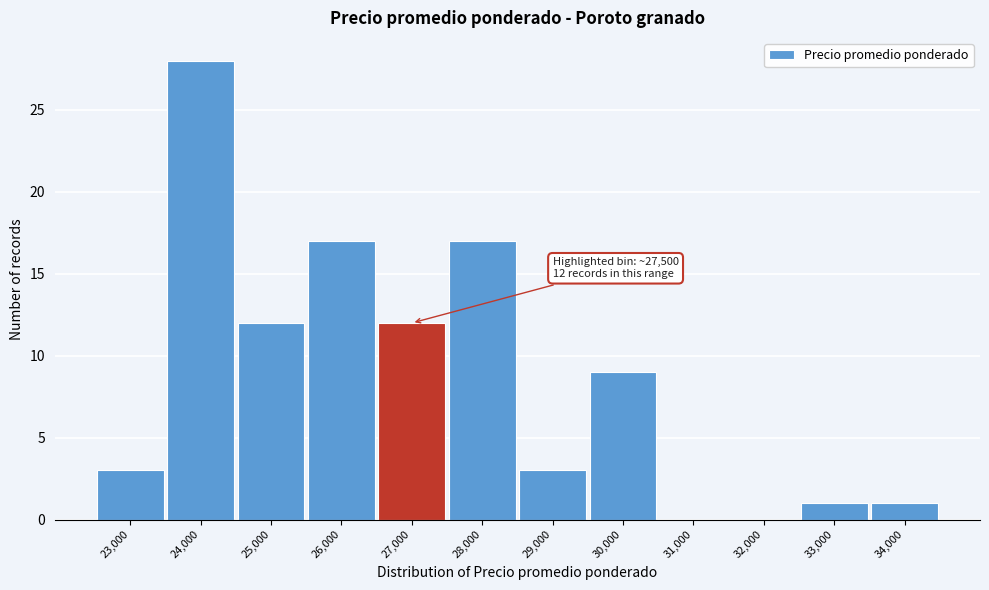

Reading left to right, extract all data points from this chart.

23,000=3	24,000=28	25,000=12	26,000=17	27,000=12	28,000=17	29,000=3	30,000=9	31,000=0	32,000=0	33,000=1	34,000=1